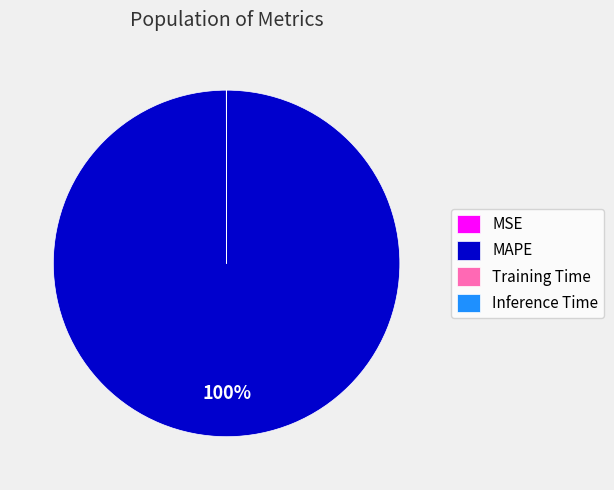

To the nearest percent, what portion does MAPE represent?

100%